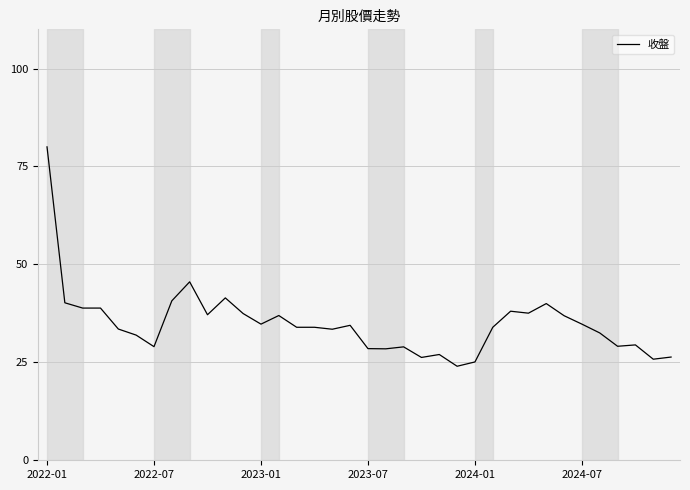

What is the greatest value displayed?

80.0